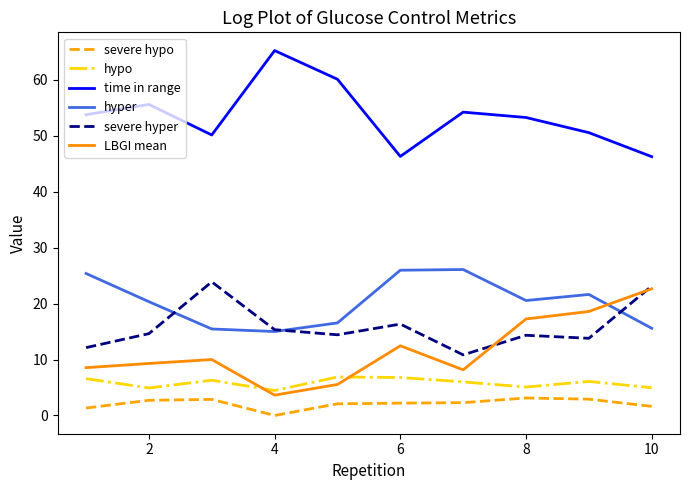

What is the maximum value shown in the chart?

65.2